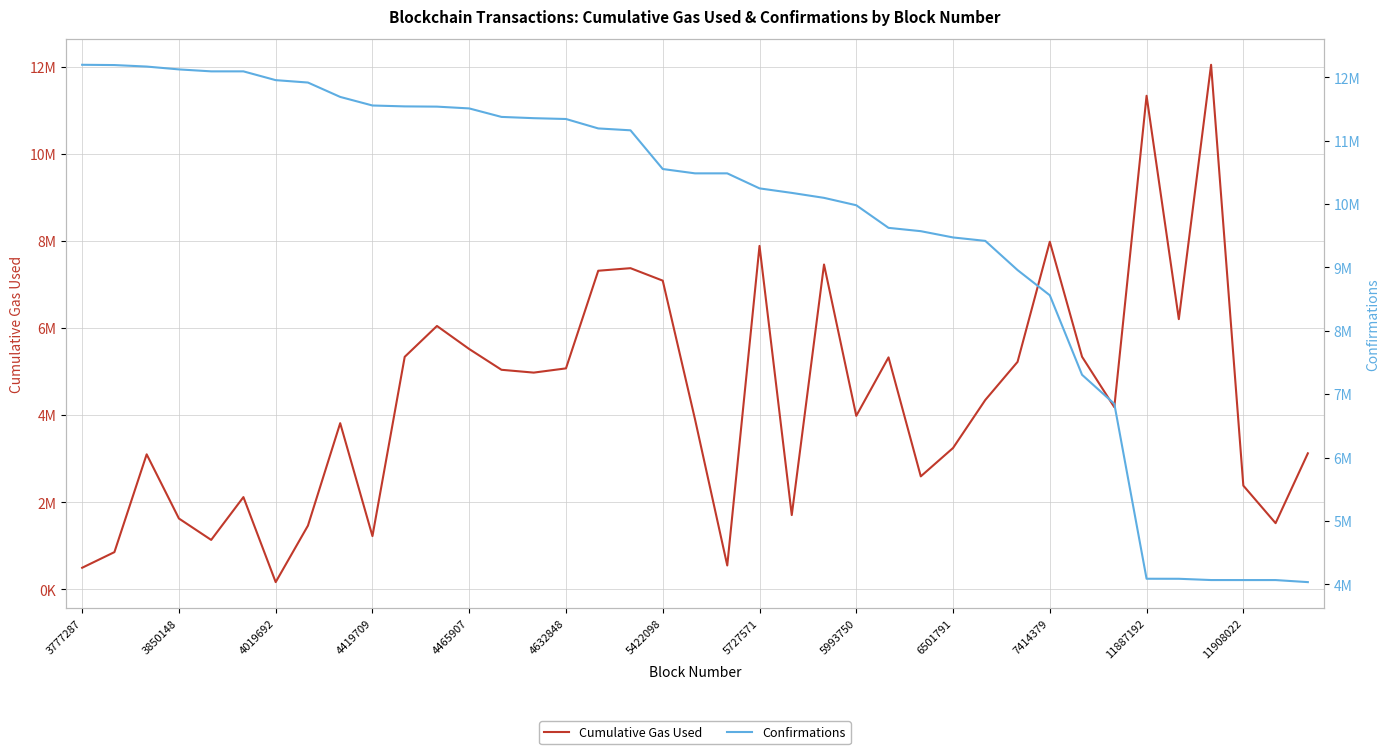

Between which two adjacent categories do Cumulative Gas Used and Confirmations first intersect?

32 and 33